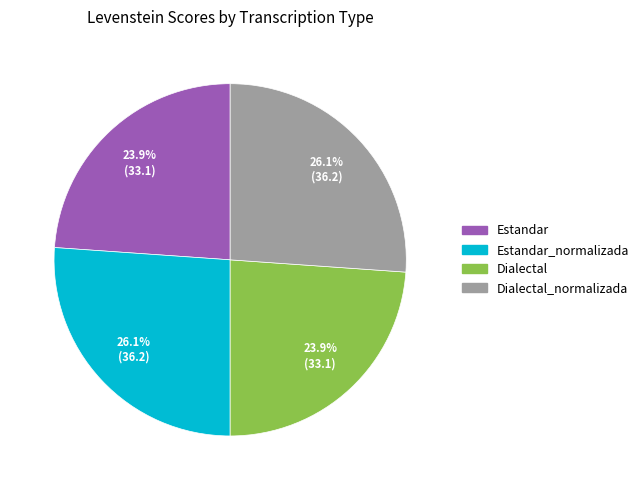

Is there a majority slice in this chart?

No